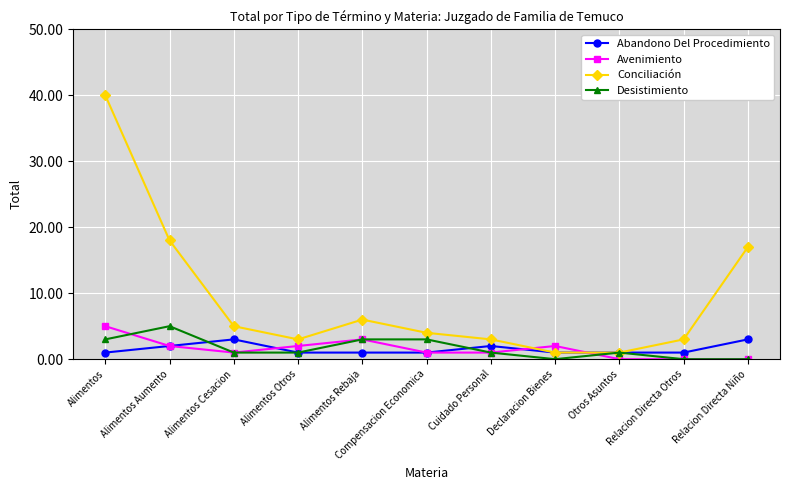

Which series has the largest total across all categories?

Conciliación